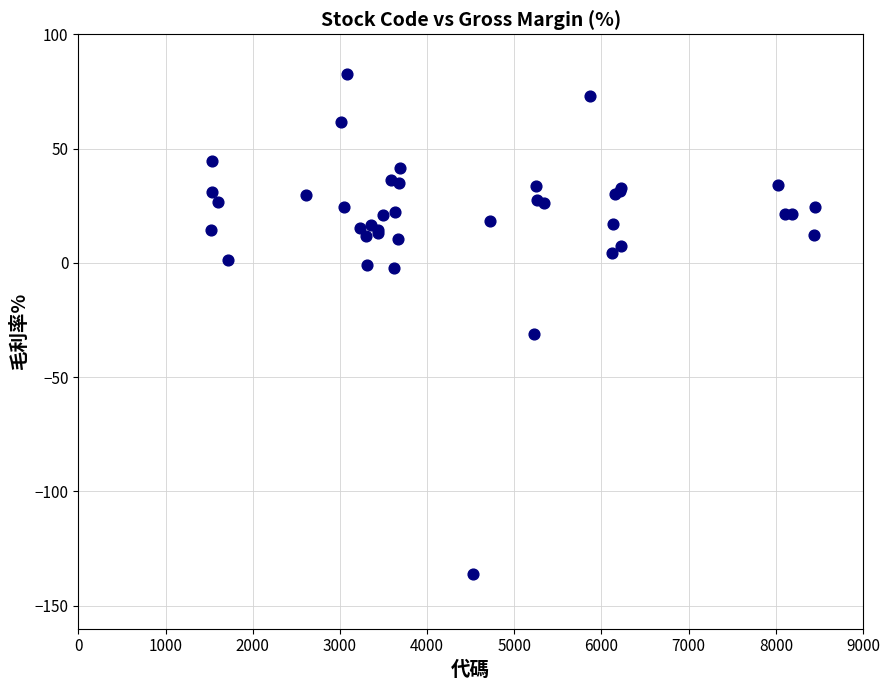

What Y value in the scatter plot is closest to -26?

-31.1